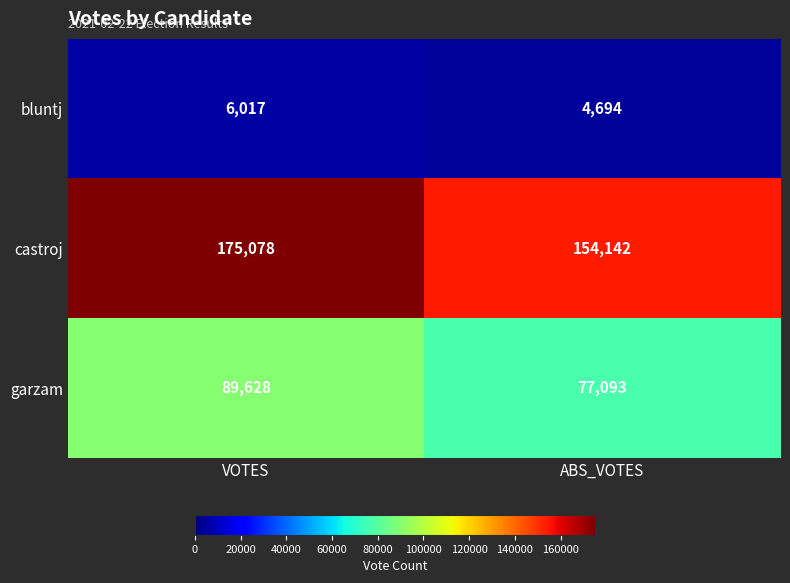

Reading right to left, transcribe all the data shown in this chart.

bluntj: ABS_VOTES=4694	VOTES=6017
castroj: ABS_VOTES=154142	VOTES=175078
garzam: ABS_VOTES=77093	VOTES=89628